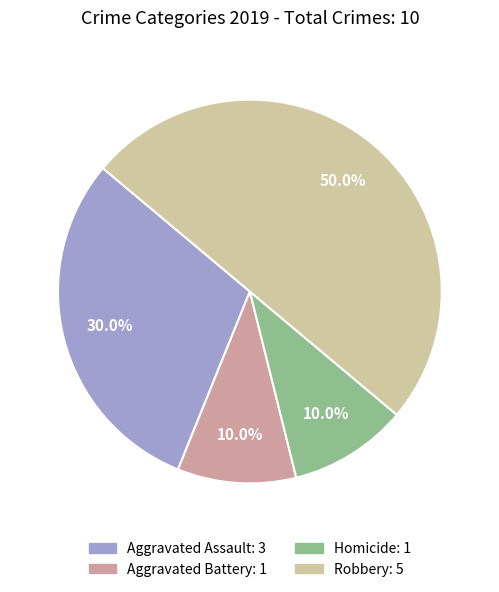

How many slices are in this pie chart?

4